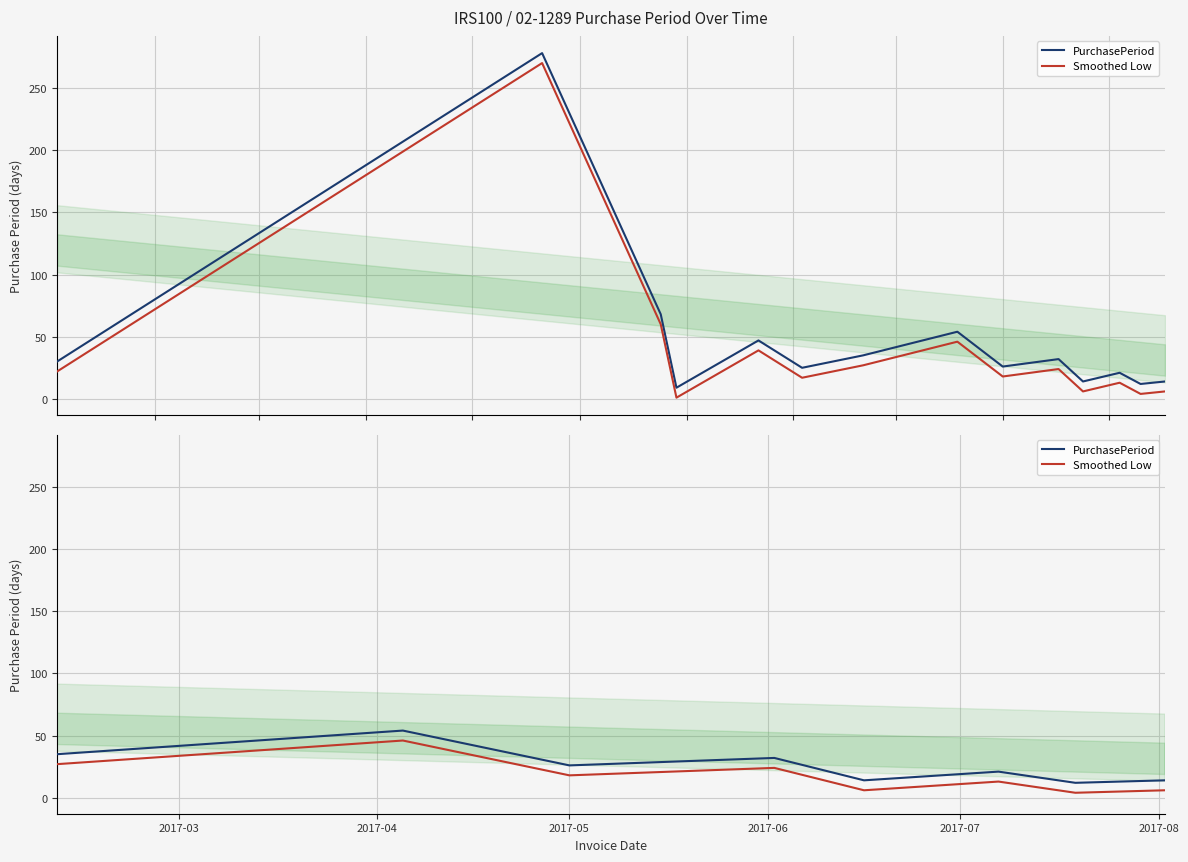

True or false: PurchasePeriod and Smoothed Low cross at least once.

False